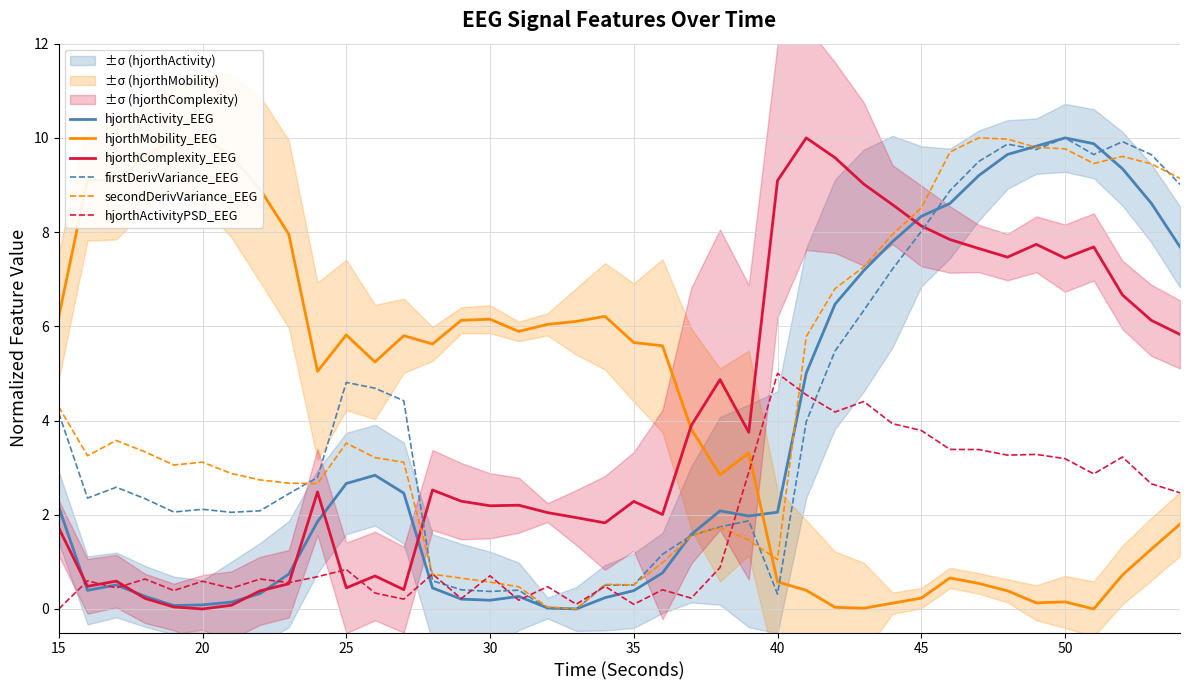

What is the highest value of the hjorthComplexity_EEG series?

10.0